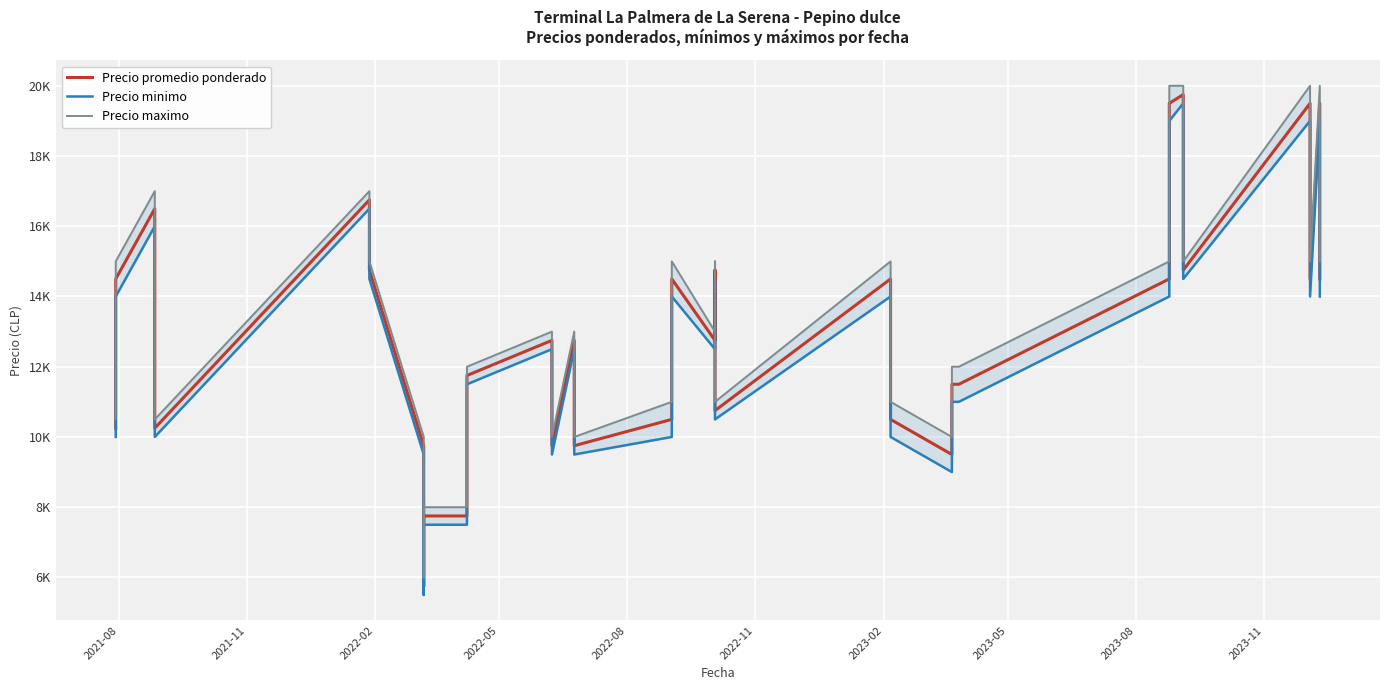

In Precio minimo, how many points are higher than both neighbors (excluding endpoints)?

10